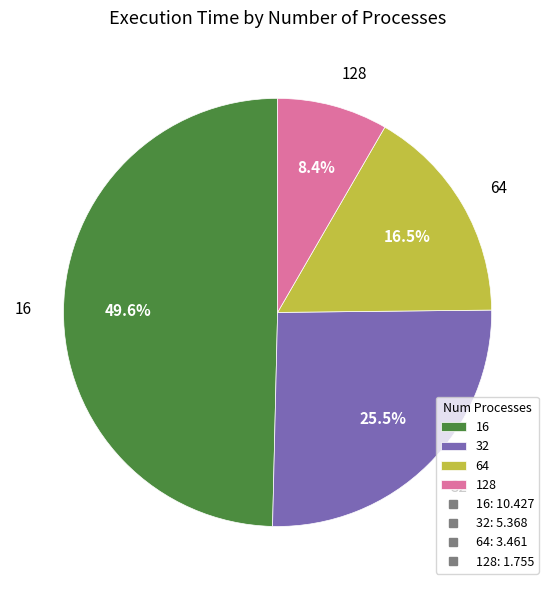

Which category has the smallest portion of the pie?

128